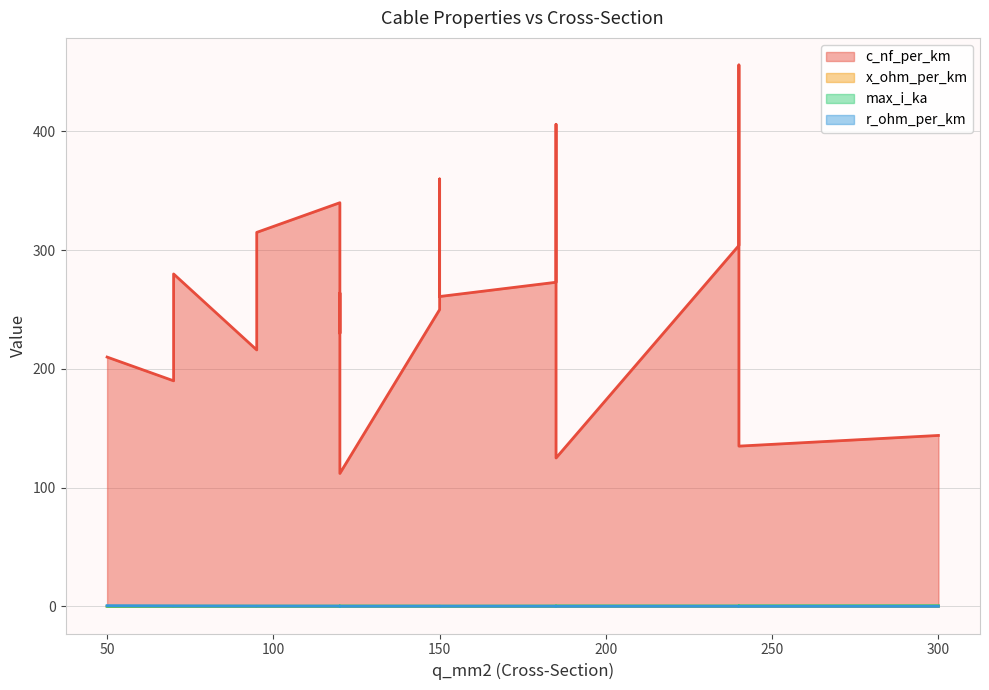

At 150, list the series in order from smallest to largest.

x_ohm_per_km, r_ohm_per_km, max_i_ka, c_nf_per_km